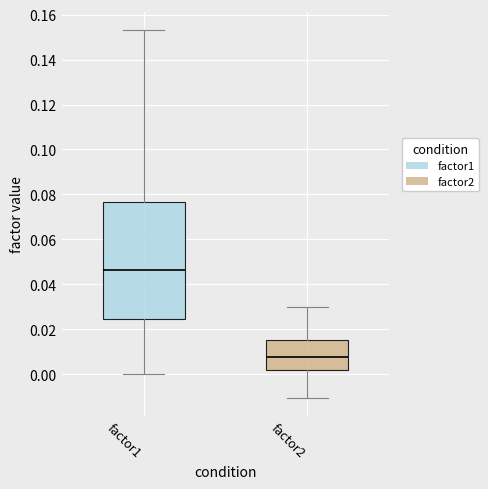

Reading left to right, transcribe this box plot: for each box, give where its median line is, the range the box spans, and where its two whiskers end, as read against the y-axis. The values are not printed on the chart, so give them approximately, as read against the axis.

factor1: median 0.046, box 0.024 to 0.076, whiskers 0.000 to 0.154
factor2: median 0.008, box 0.002 to 0.016, whiskers -0.010 to 0.030